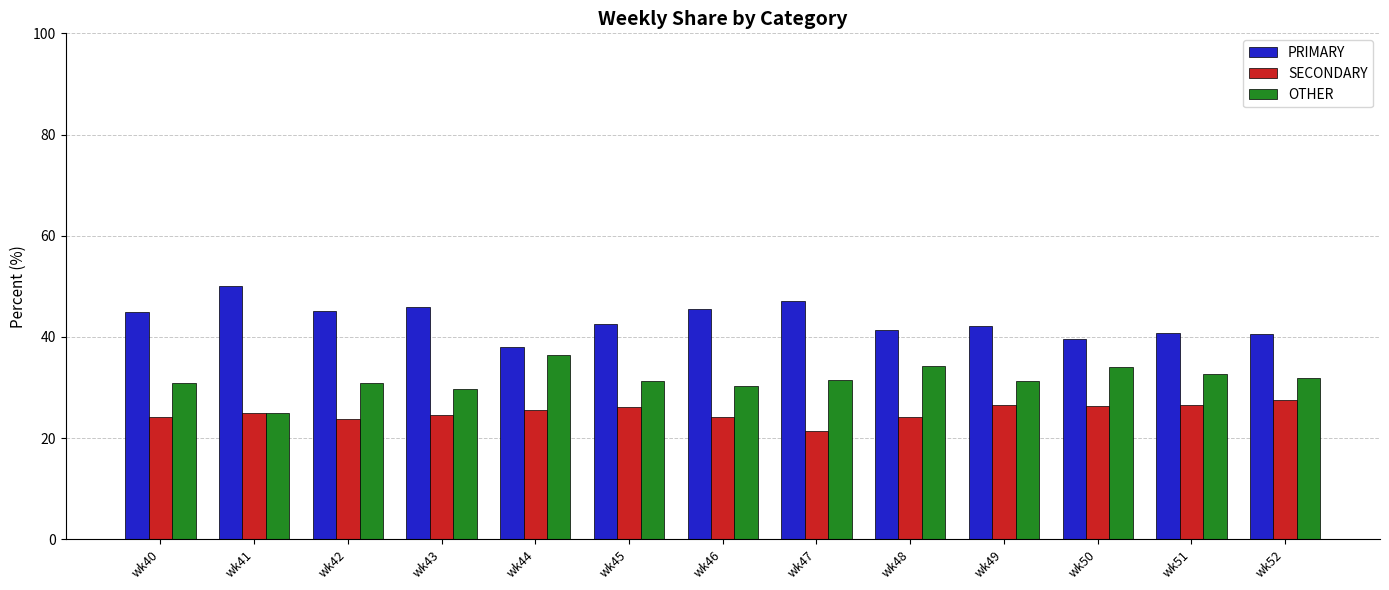

At which label does OTHER reach its peak?

wk44